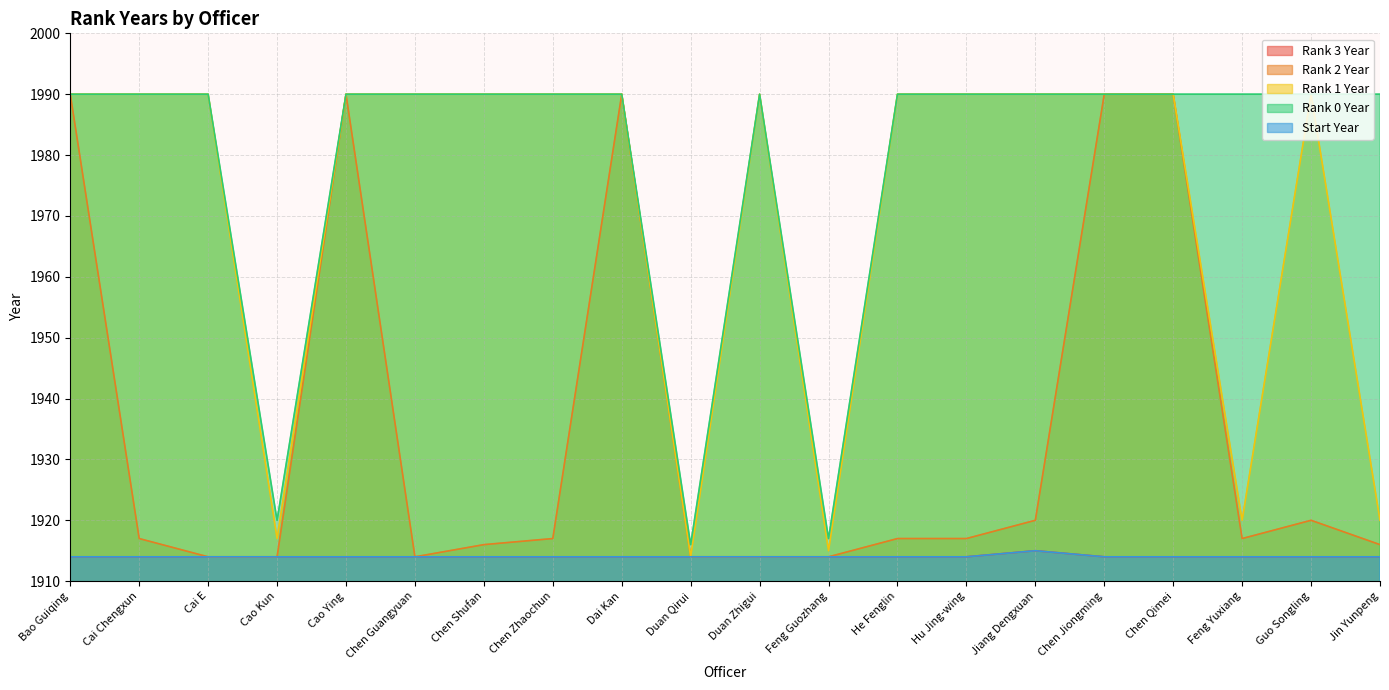

What is the label of the 4th point from the left?

Cao Kun